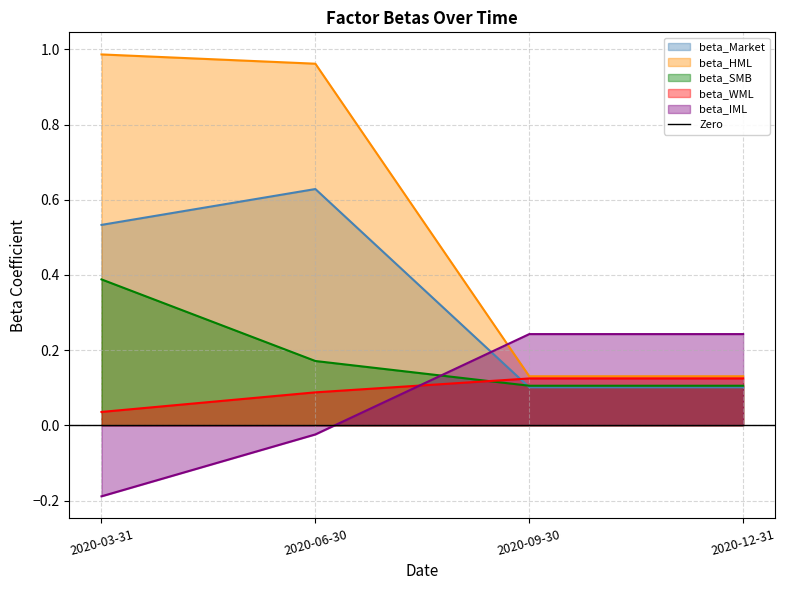

Is the value of beta_Market at 2020-09-30 greater than the value of beta_WML at 2020-03-31?

Yes